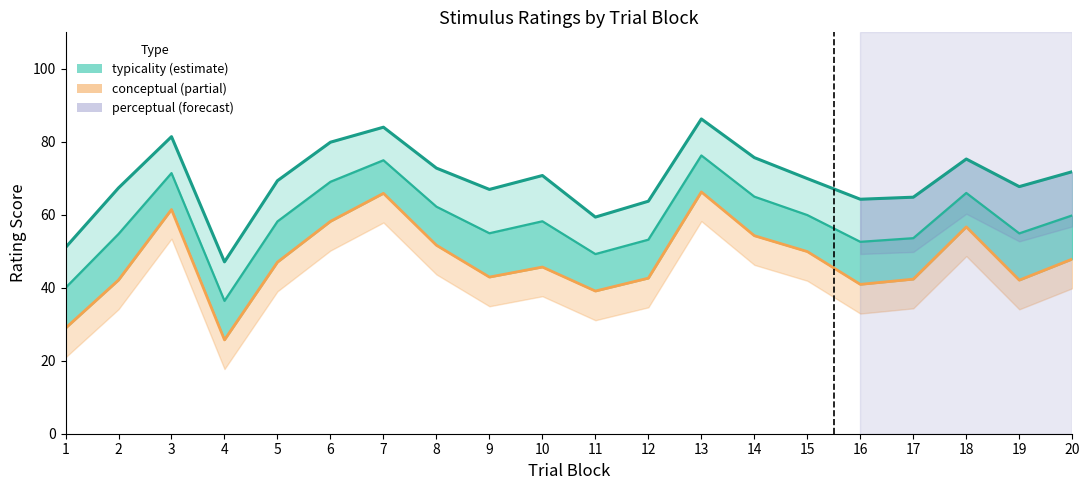

Reading left to right, transcribe all the data shown in this chart.

typicality: 1=51.0	2=67.4	3=81.4	4=47.1	5=69.3	6=79.9	7=84.0	8=72.8	9=67.0	10=70.8	11=59.4	12=63.7	13=86.3	14=75.7	15=69.9	16=64.3	17=64.8	18=75.3	19=67.7	20=71.8
perceptual: 1=40.0	2=54.7	3=71.4	4=36.4	5=58.2	6=69.0	7=74.9	8=62.2	9=54.9	10=58.2	11=49.2	12=53.2	13=76.3	14=65.0	15=59.9	16=52.6	17=53.6	18=66.0	19=54.9	20=59.8
conceptual: 1=28.9	2=42.1	3=61.4	4=25.7	5=47.0	6=58.2	7=65.9	8=51.6	9=42.9	10=45.7	11=39.1	12=42.6	13=66.3	14=54.3	15=49.9	16=40.9	17=42.4	18=56.7	19=42.1	20=47.9